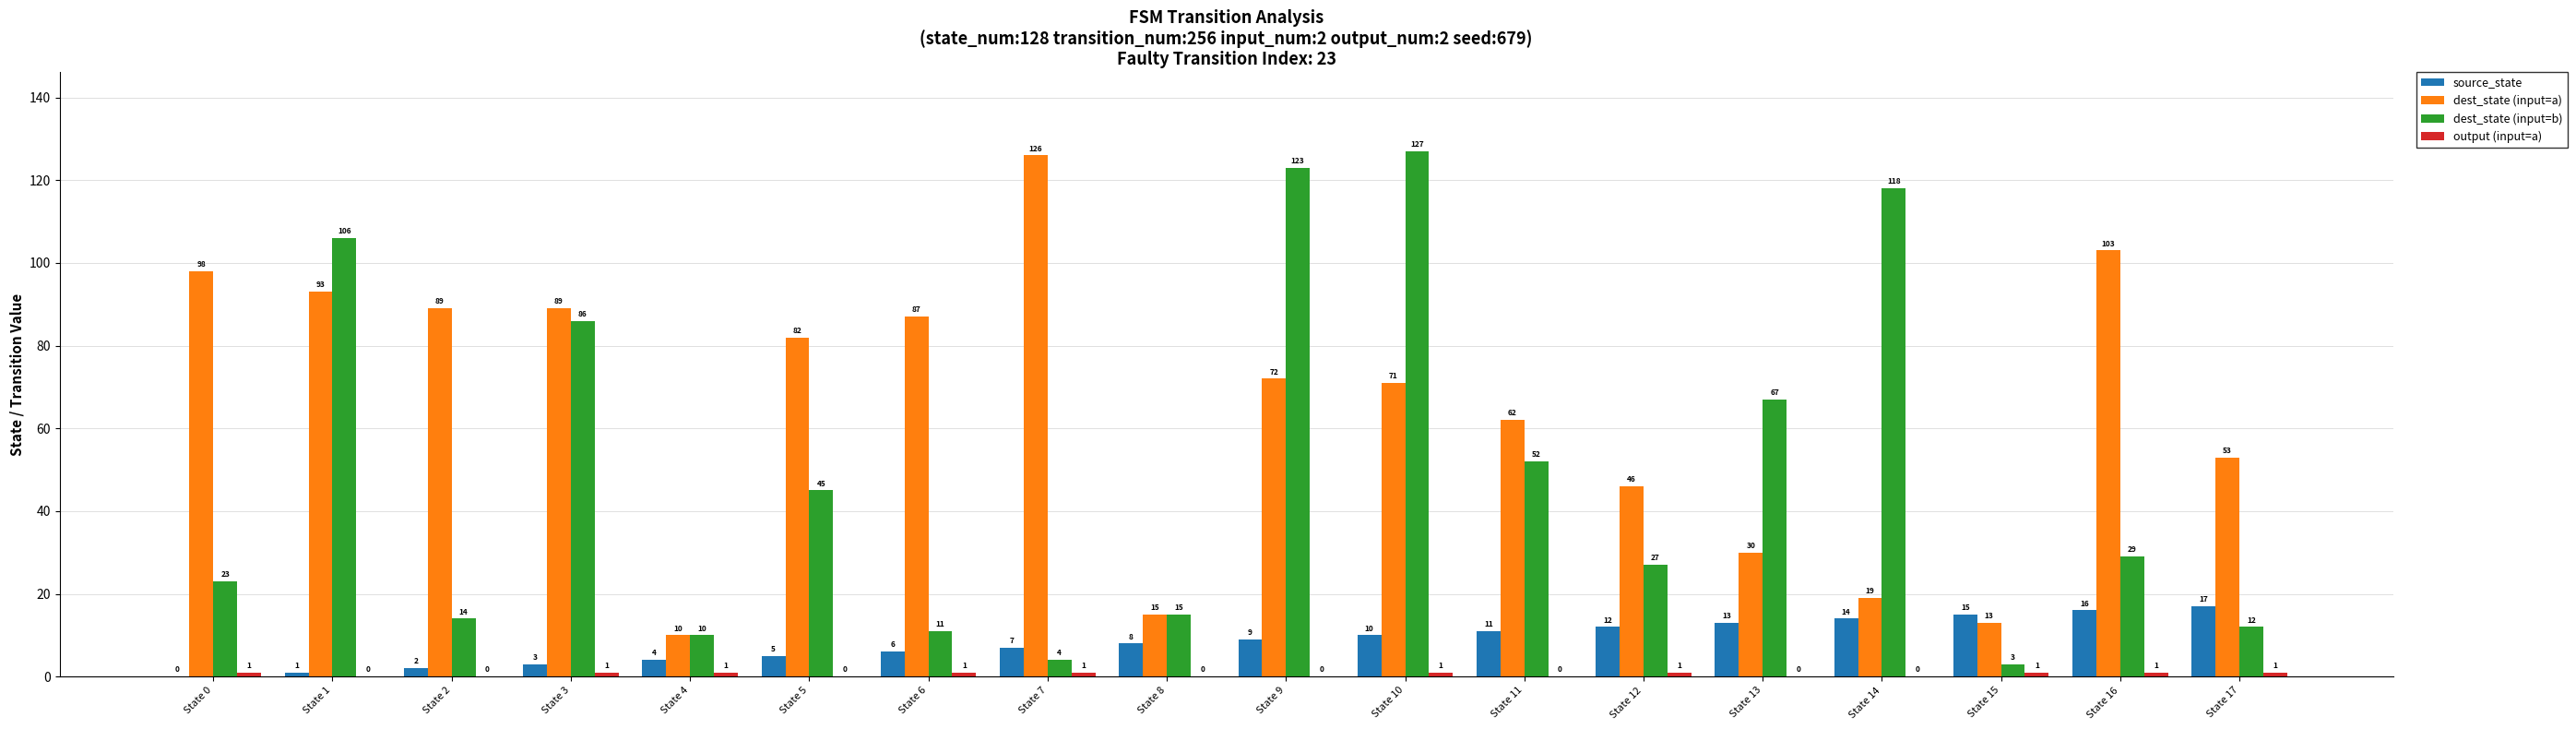

What is the total value across all series at State 14?

151